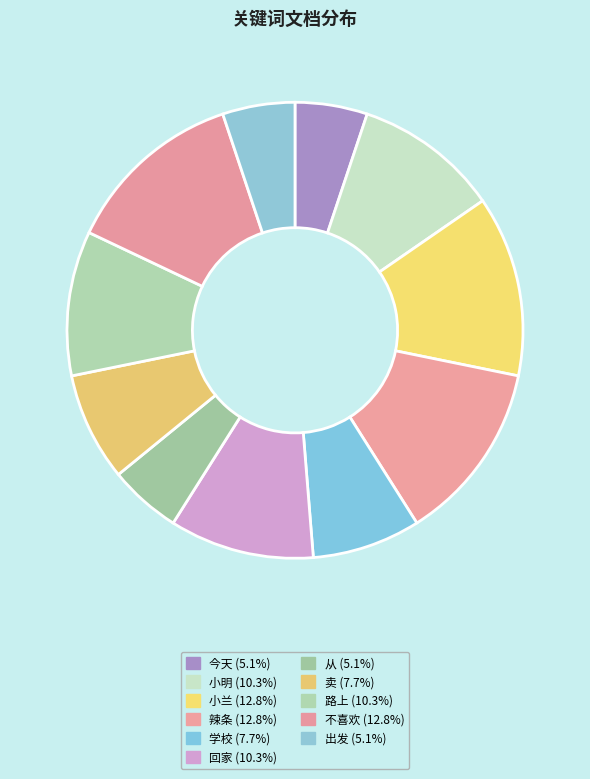

Which slice is the largest?

小兰